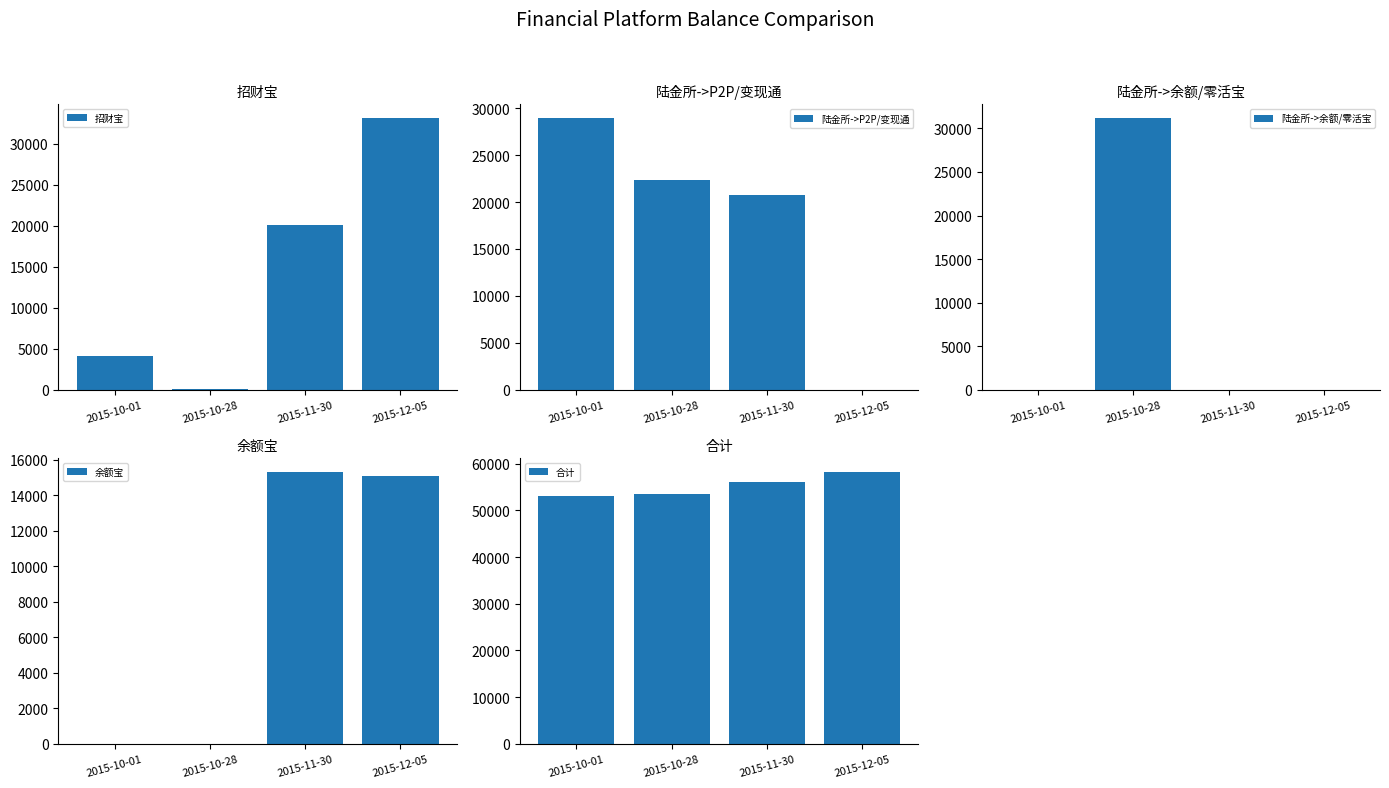

Between 2015-10-01 and 2015-10-28, which series saw the biggest shift?

陆金所->余额/零活宝